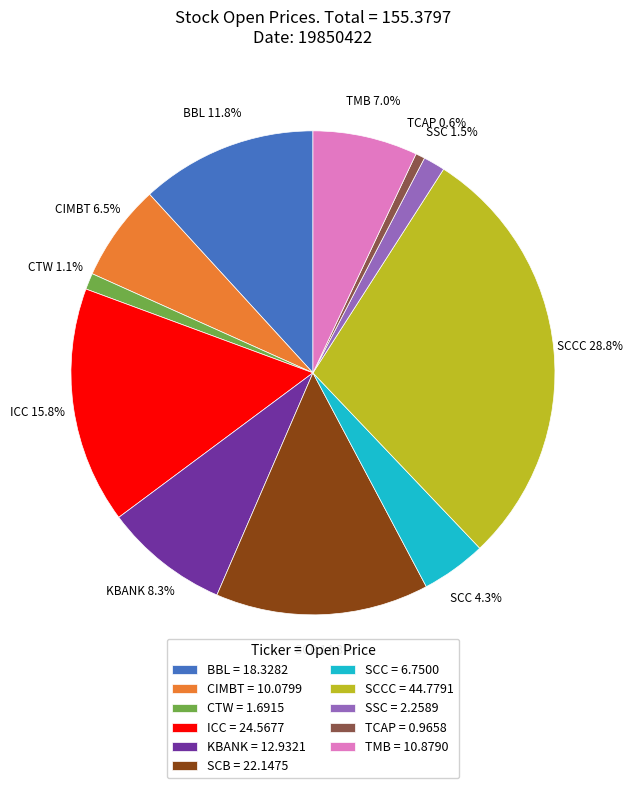

Which slice is the largest?

SCCC = 44.7791